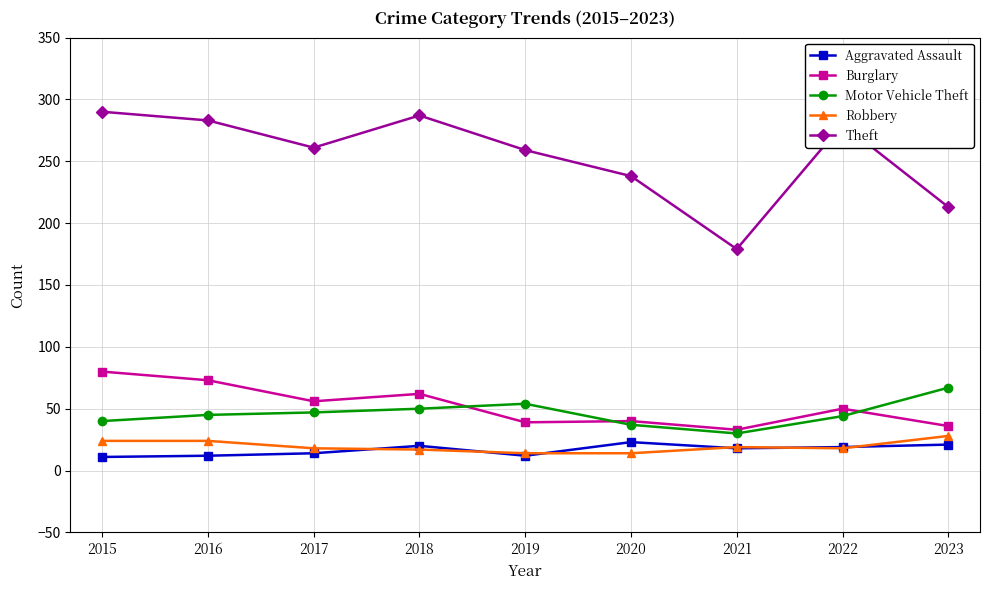

True or false: Robbery and Motor Vehicle Theft intersect in this chart.

False